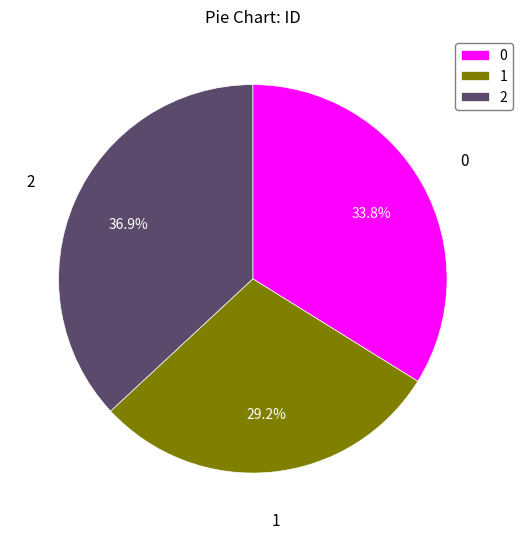

What is the smallest slice in the pie chart?

1